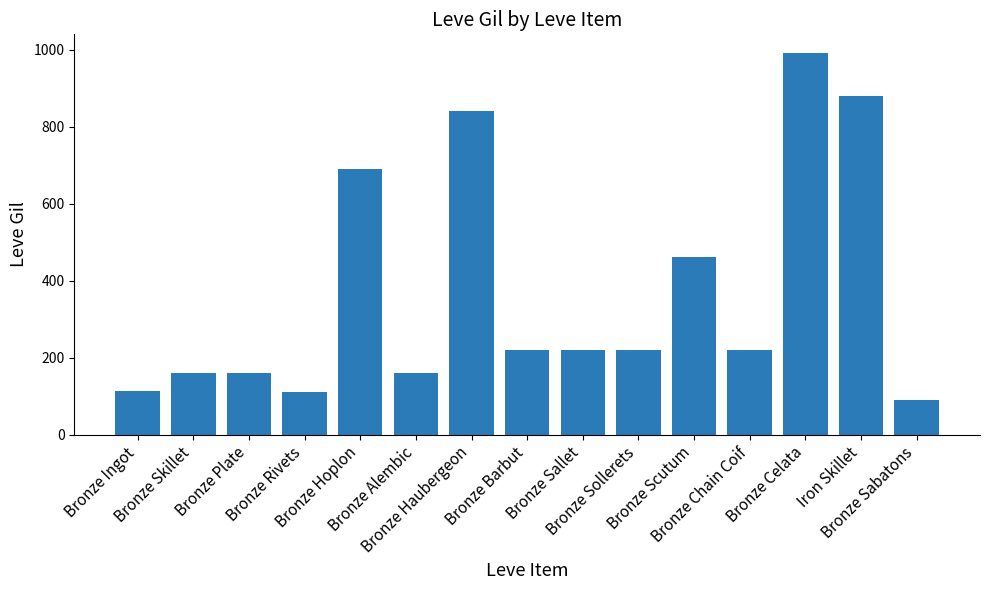

At which category does the chart reach its minimum across all series?

Bronze Sabatons